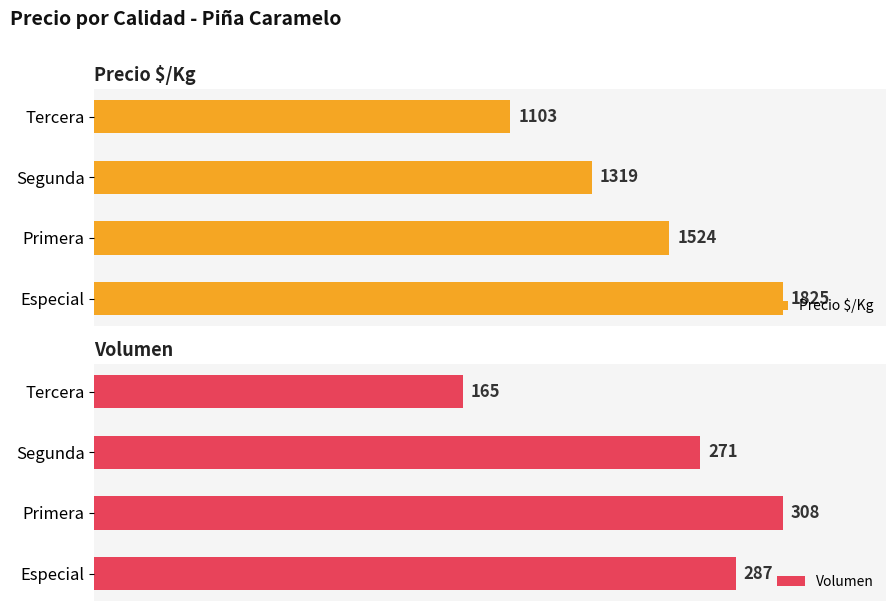

List the labels in order of Precio $/Kg value, smallest first.

Tercera, Segunda, Primera, Especial